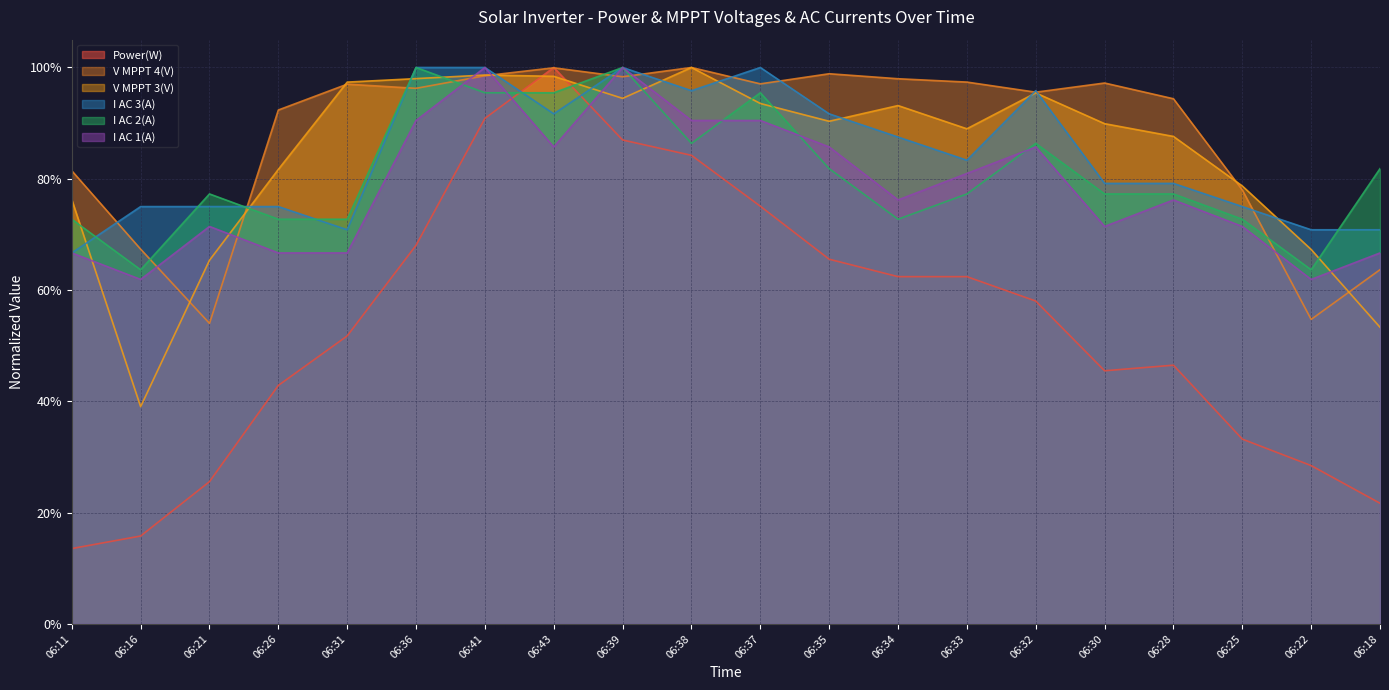

How many intersections are there between I AC 2(A) and V MPPT 4(V)?

7